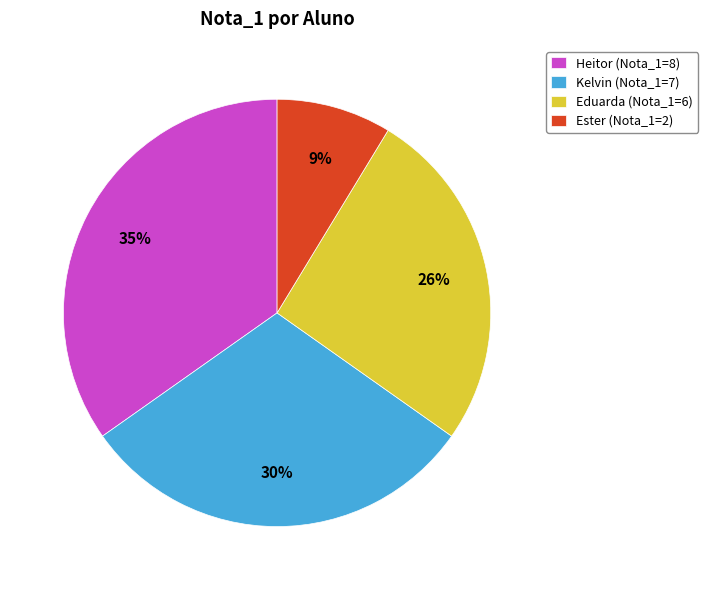

To the nearest percent, what is the difference between the largest and smallest slice percentages?

26%